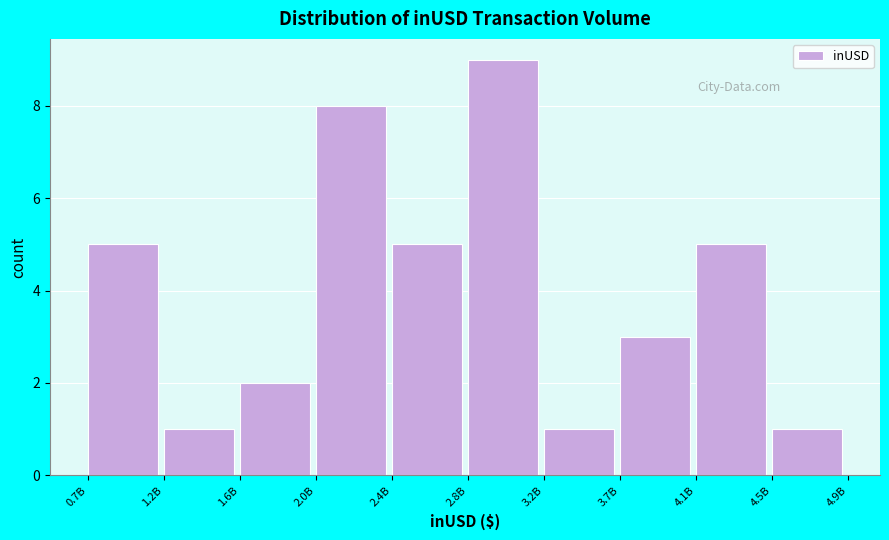

Reading left to right, extract all data points from this chart.

0.7B=5	1.2B=1	1.6B=2	2.0B=8	2.4B=5	2.8B=9	3.2B=1	3.7B=3	4.1B=5	4.5B=1